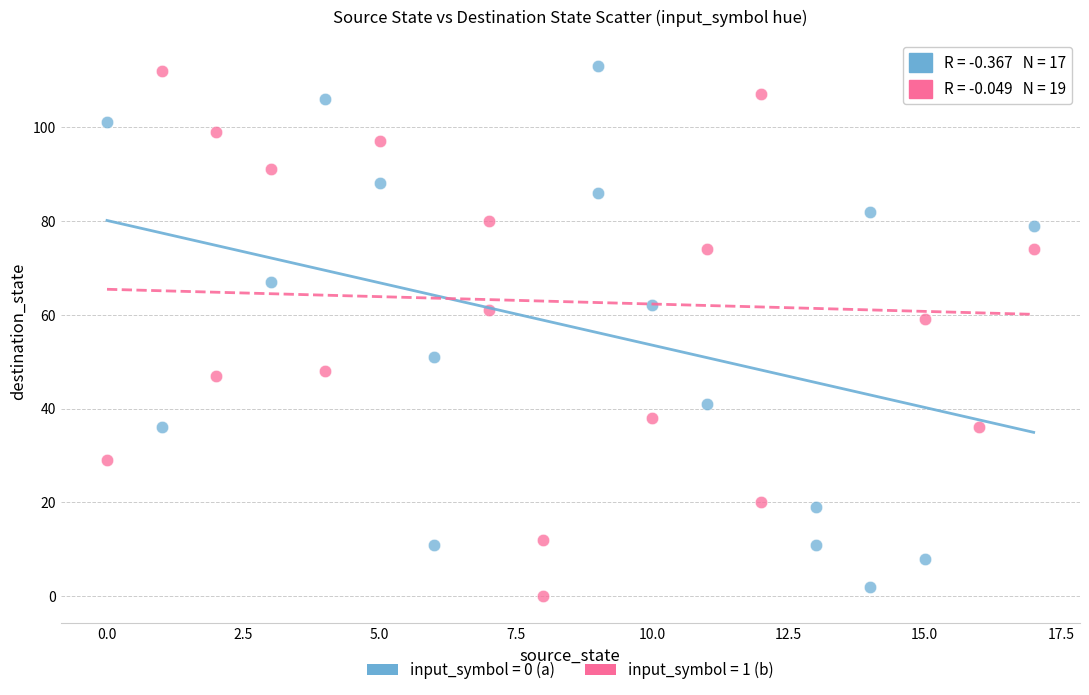

Which series contains the lowest Y value?

input_symbol = 1 (b)